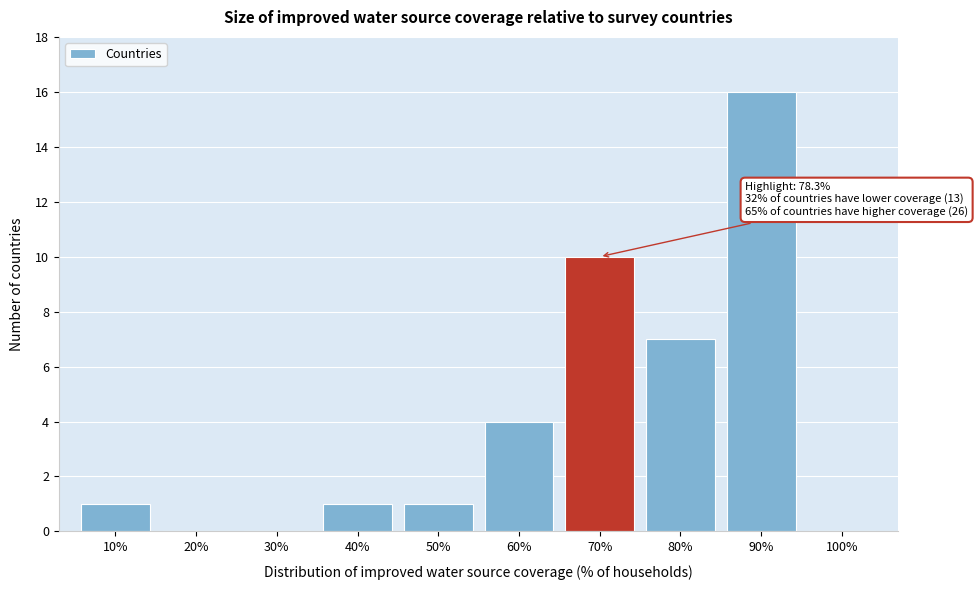

Reading left to right, what are all the values shown in this chart?

10%=1	20%=0	30%=0	40%=1	50%=1	60%=4	70%=10	80%=7	90%=16	100%=0